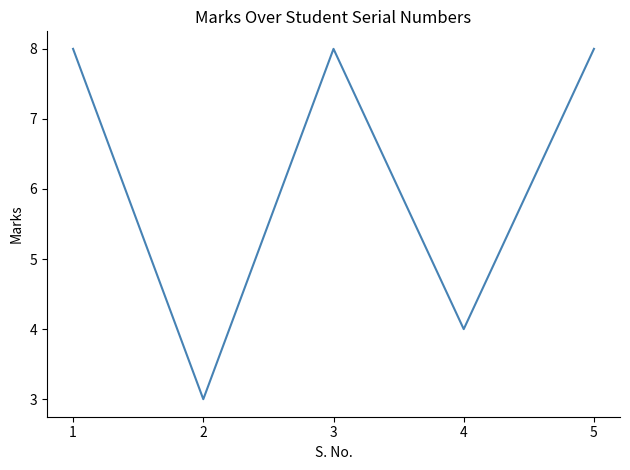

What is the average value?

6